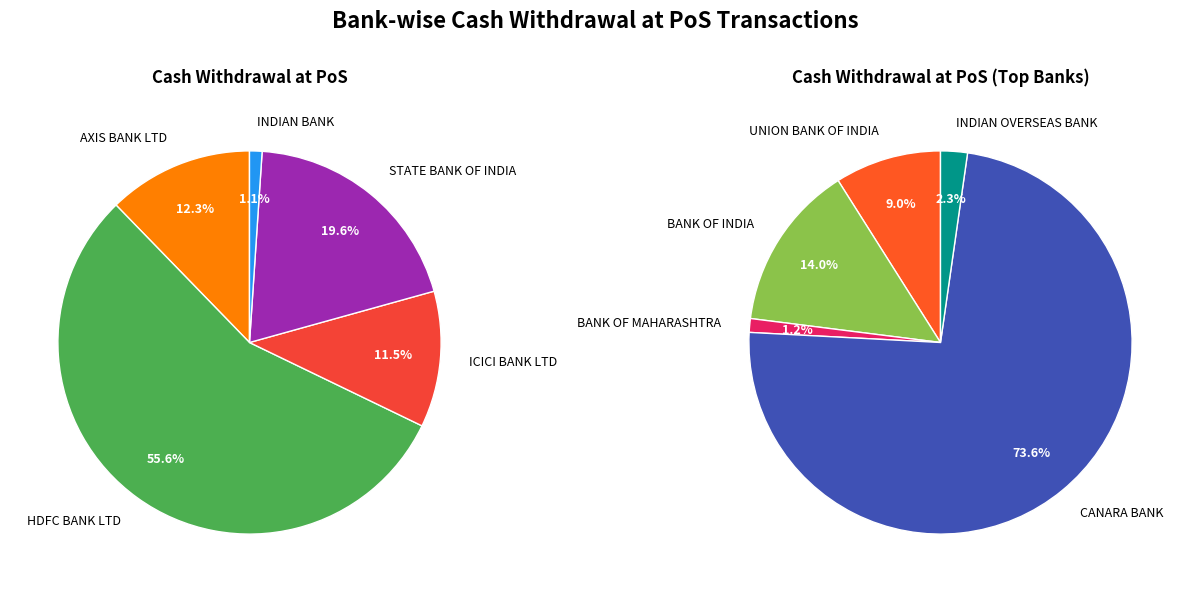

Is the sum of AXIS BANK LTD and HDFC BANK LTD greater than half?

Yes